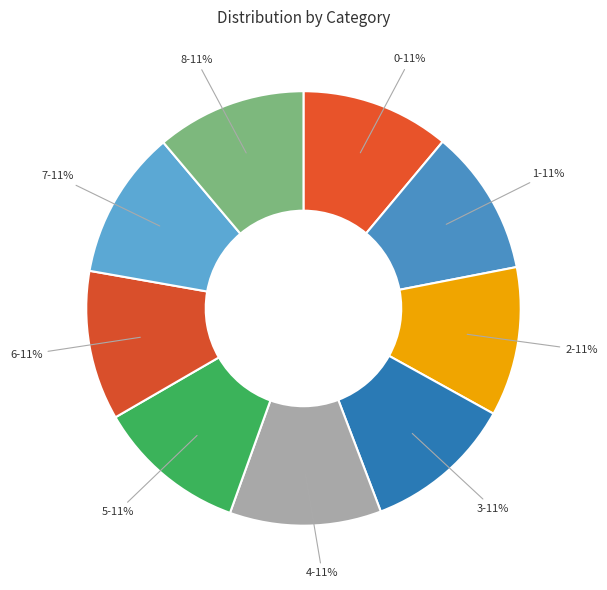

Count the number of slices in the pie.

9